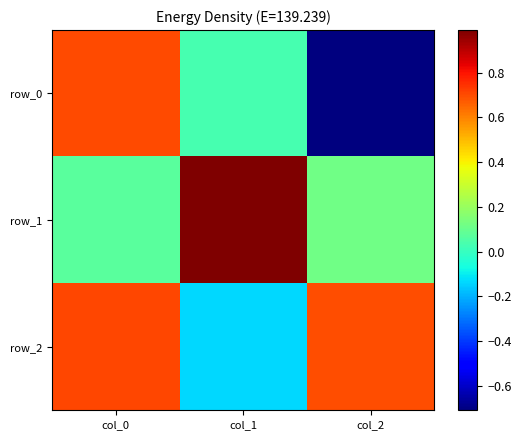

Reading left to right, extract all data points from this chart.

row_0: 0.7	0.0	-0.7
row_1: 0.1	1.0	0.1
row_2: 0.7	-0.1	0.7